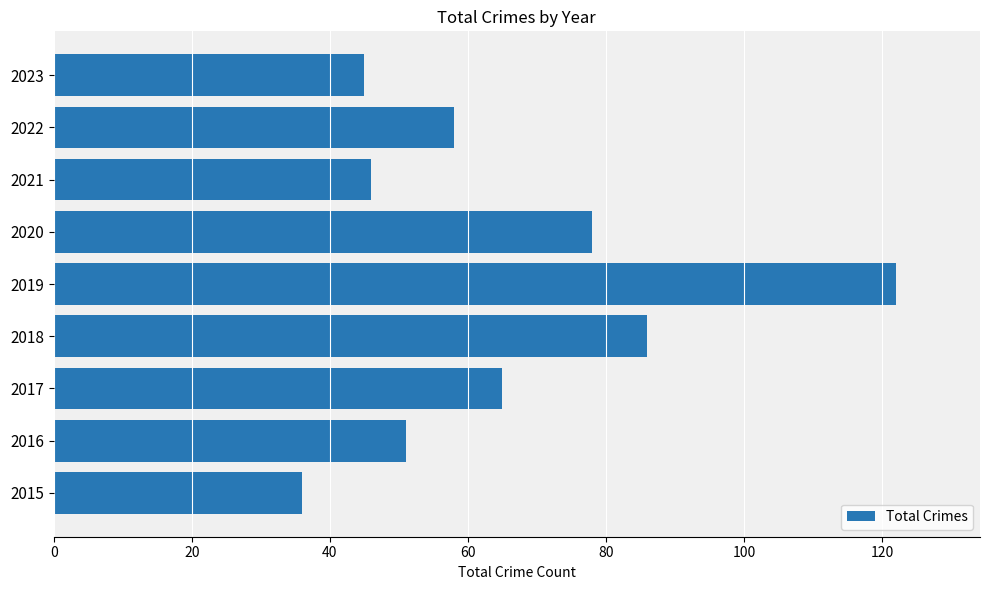

Reading top to bottom, list all the values displayed in this chart.

2023=45	2022=58	2021=46	2020=78	2019=122	2018=86	2017=65	2016=51	2015=36